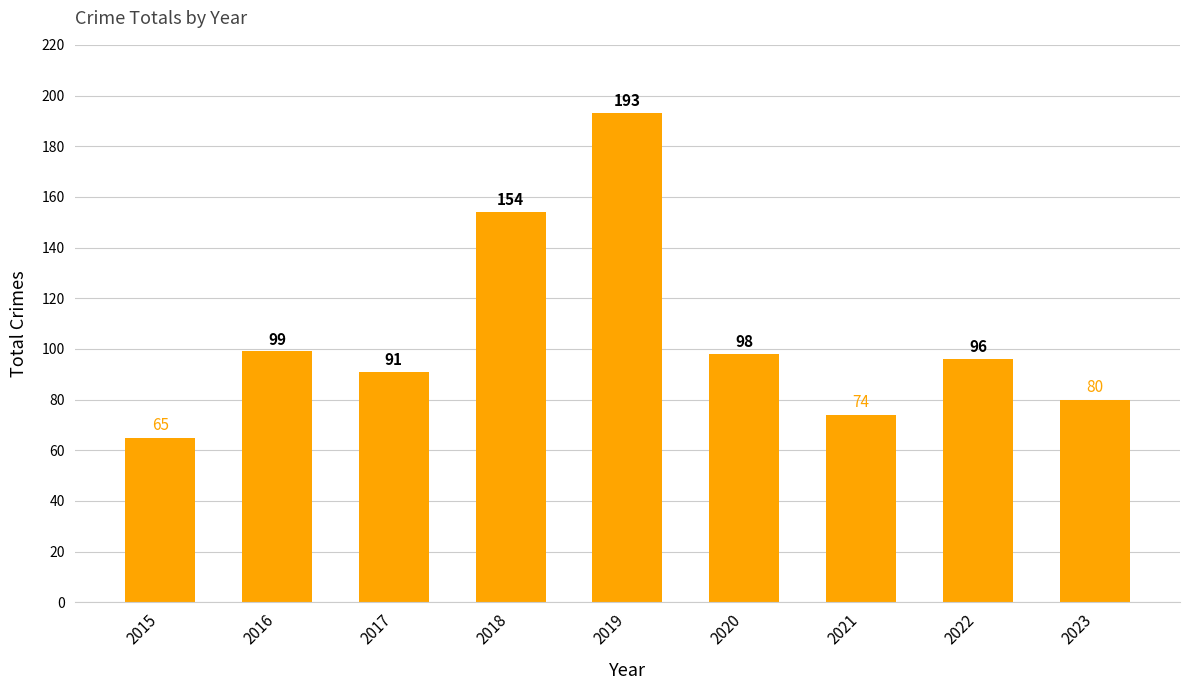

What is the maximum value shown in the chart?

193